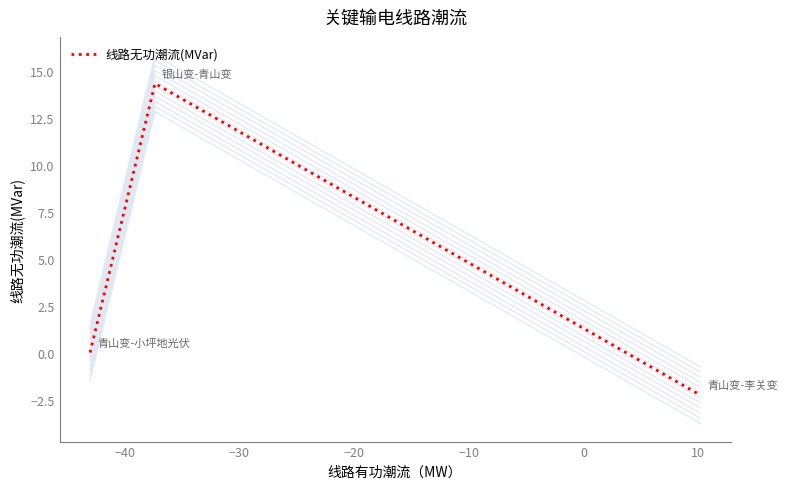

True or false: the data shows 7.0 at −50.

False